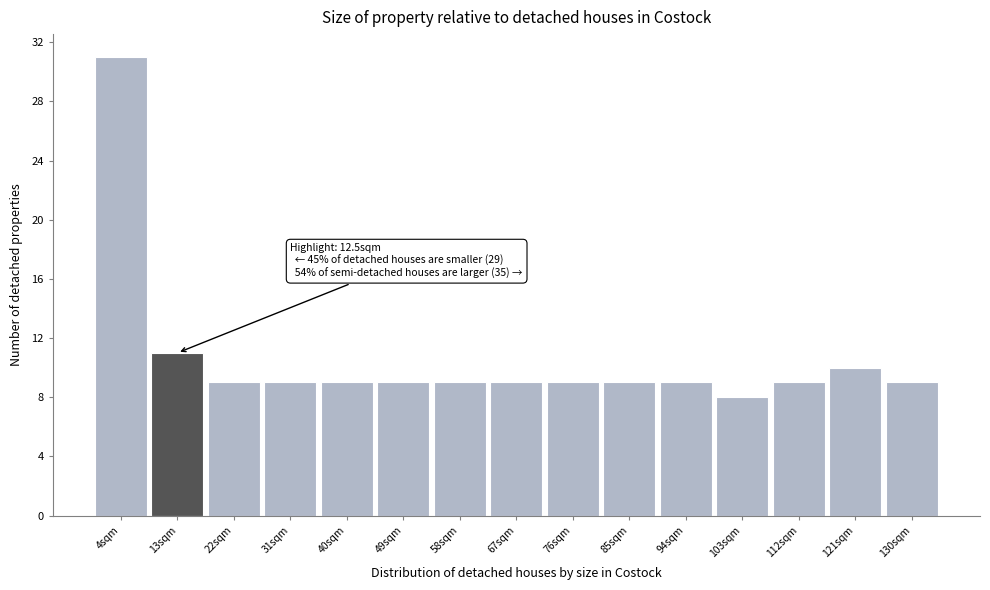

Which range on the x-axis has the tallest bar?

0 to 9